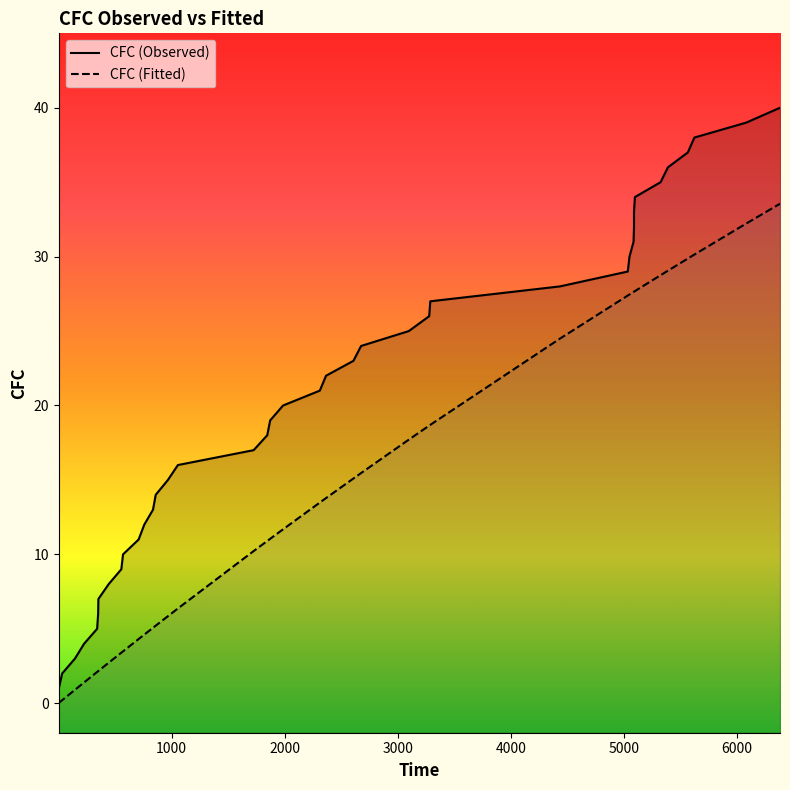

Rank the series by their average value, from highest to lowest.

CFC (Observed), CFC (Fitted)